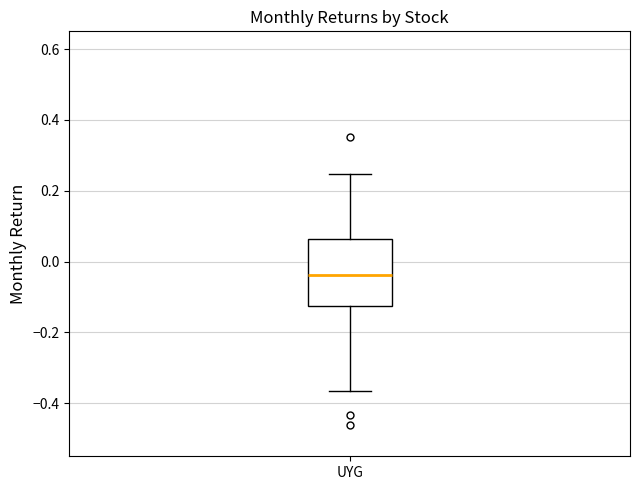

Read this box plot against the y-axis: the position of the median line, the range covered by the box, and the ends of both whiskers. The values are not printed on the chart, so give them approximately, as read against the axis.

median -0.04, box -0.12 to 0.06, whiskers -0.36 to 0.24